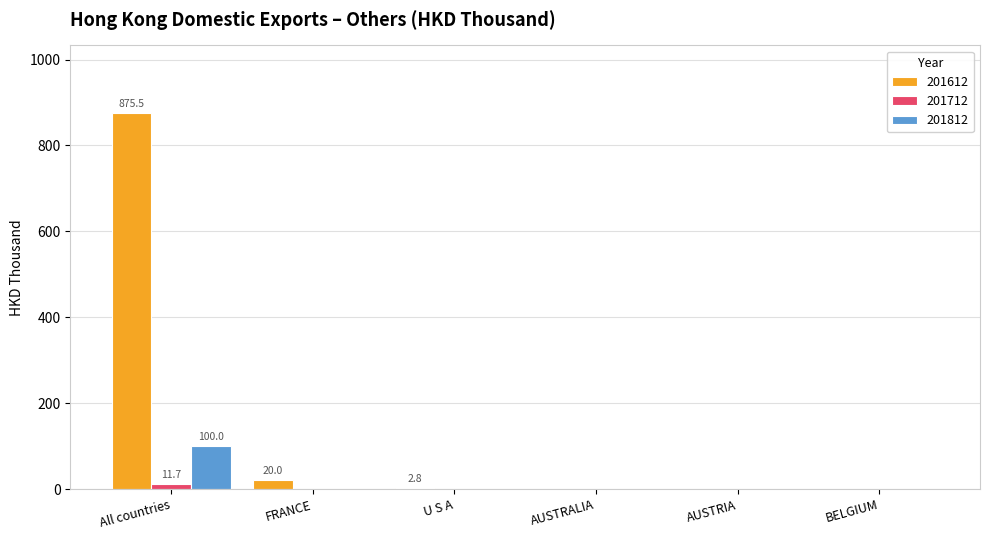

What is the sum of all 201612 values?

898.3